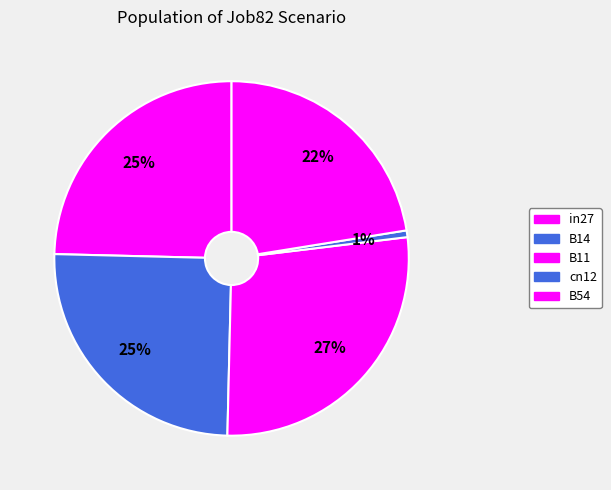

Count the number of slices in the pie.

5